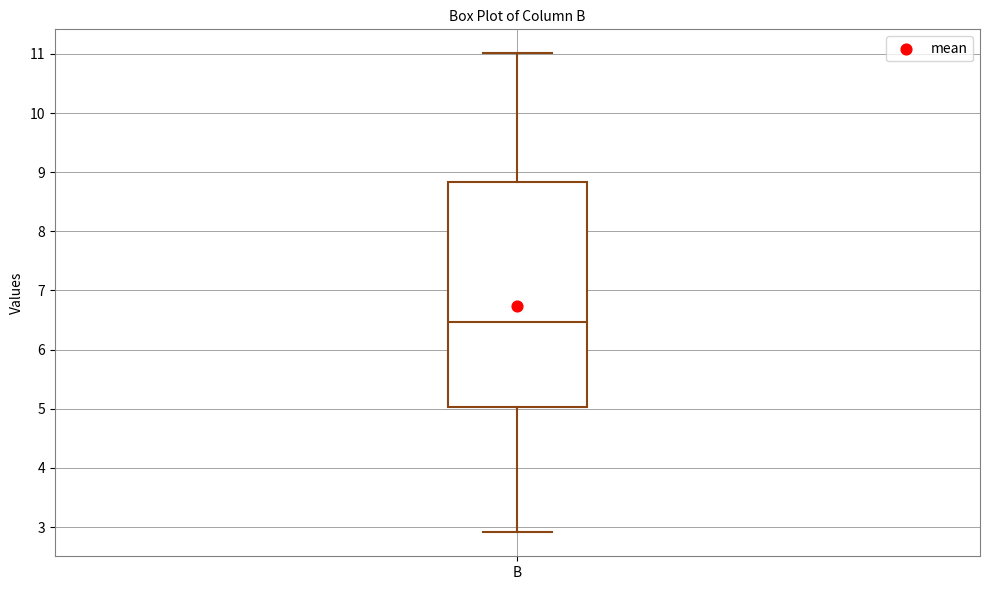

Where is the lower edge of the box for B on the y-axis? The values are not printed on the chart, so give them approximately, as read against the axis.

5.0